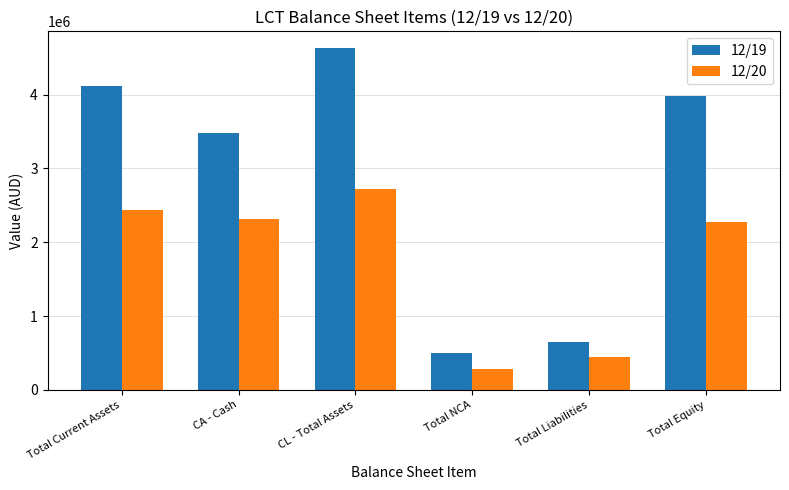

True or false: 12/20 has a value of 123403 at Total Liabilities.

False